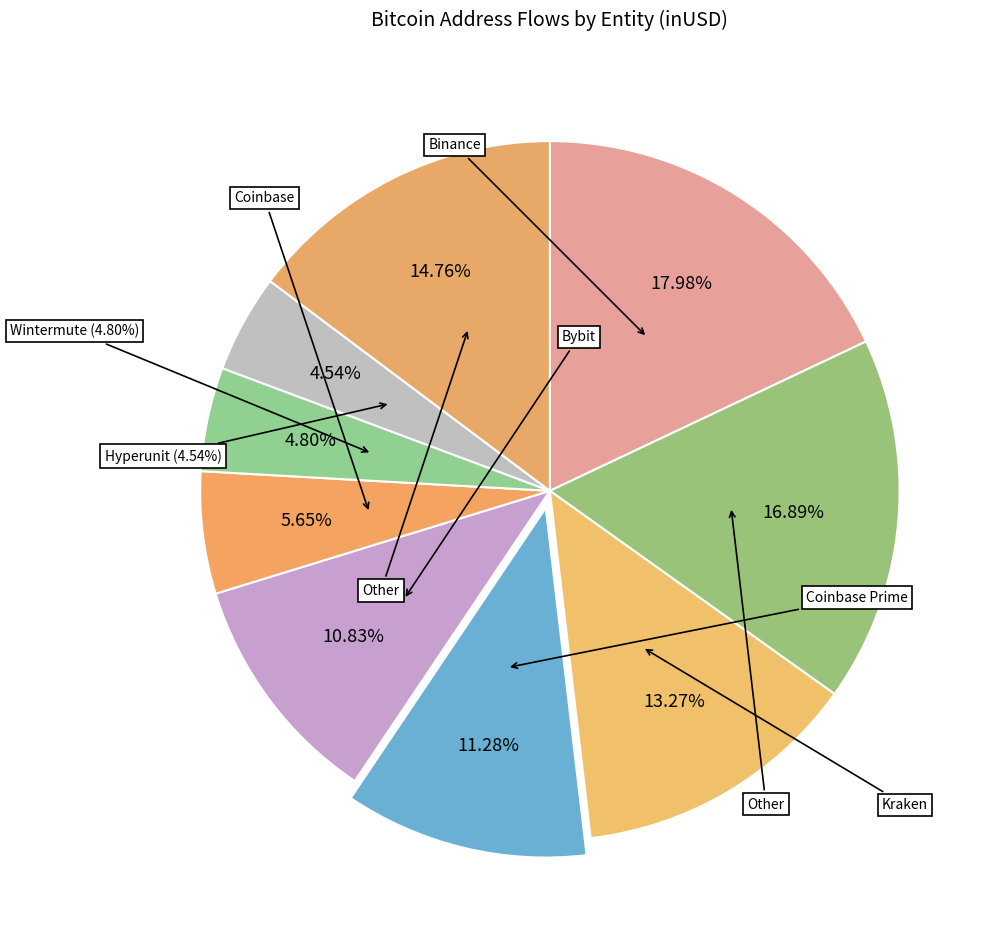

Which has a higher value, Coinbase Prime or Coinbase?

Coinbase Prime